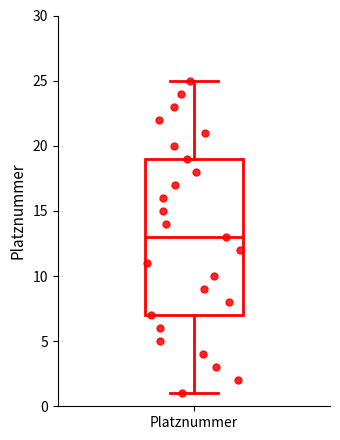

Read this box plot against the y-axis: the position of the median line, the range covered by the box, and the ends of both whiskers. The values are not printed on the chart, so give them approximately, as read against the axis.

median 13, box 7 to 19, whiskers 1 to 25